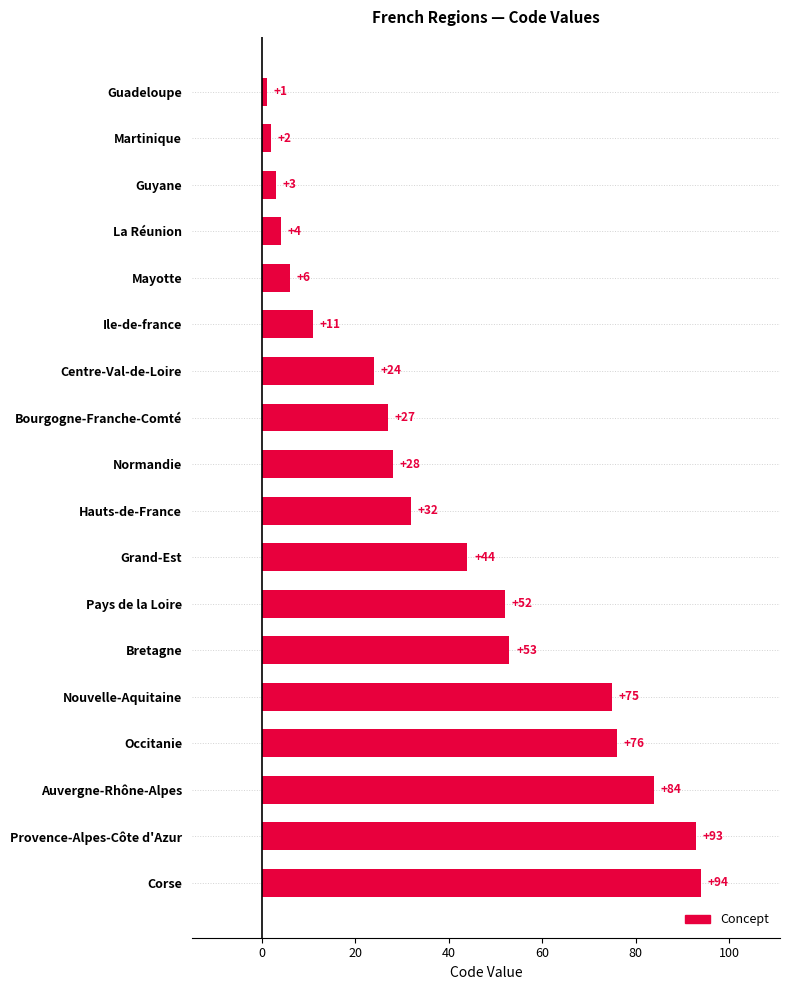

How many data points are less than 32?

9